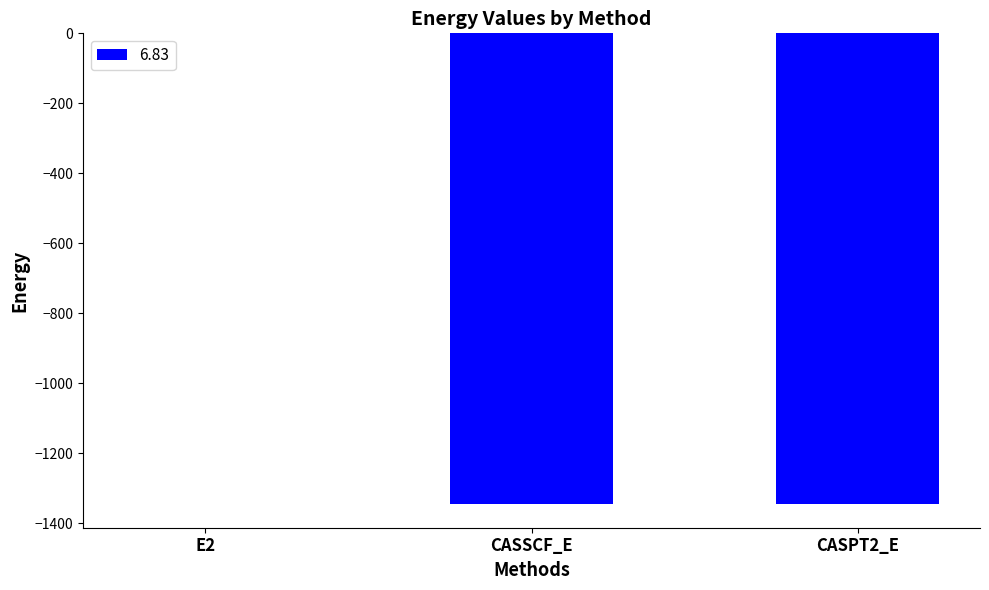

How many distinct data groups are displayed?

1